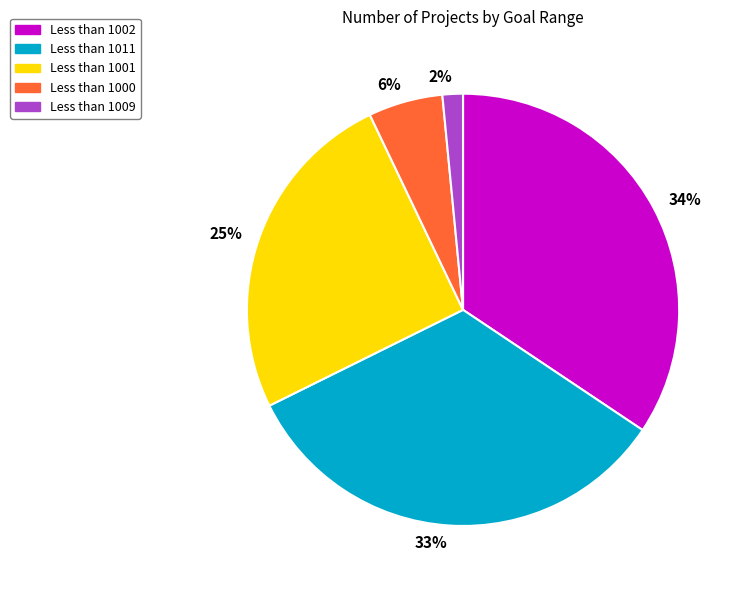

How many slices are in this pie chart?

5